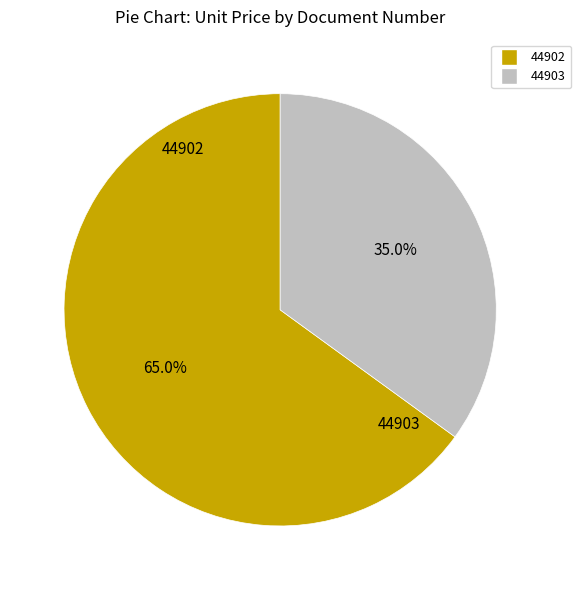

Combined, what portion of the pie is 44903 and 44902?

100.0%